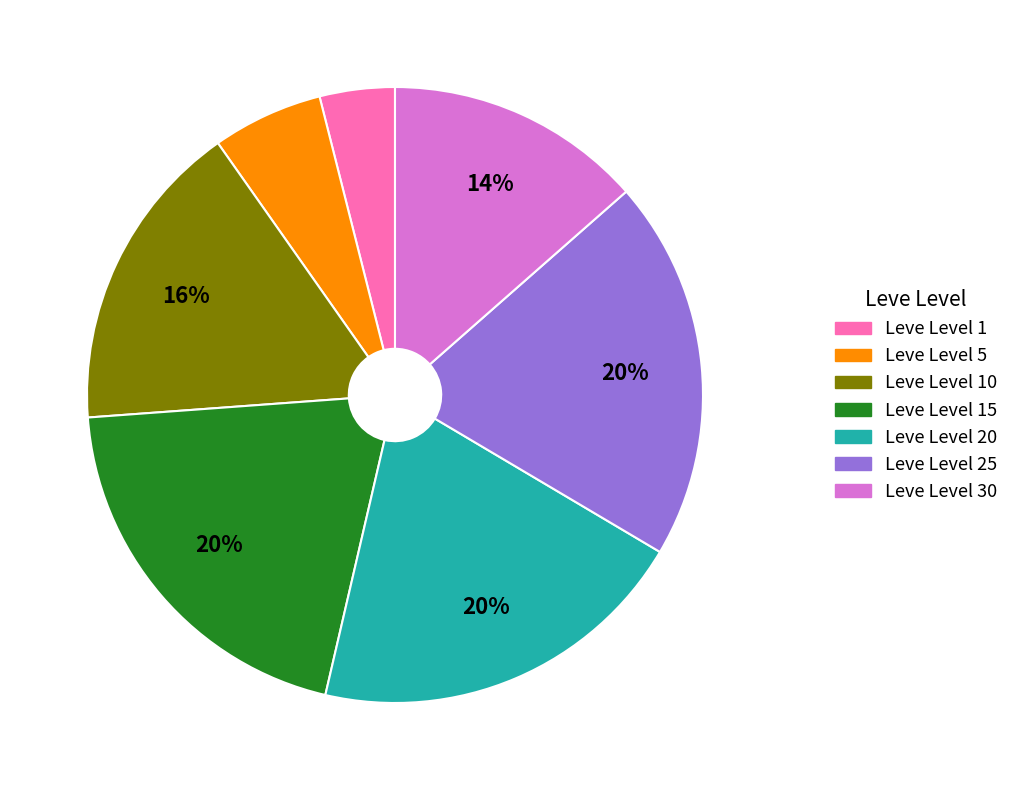

To the nearest percent, what is the difference between the largest and smallest slice percentages?

16%